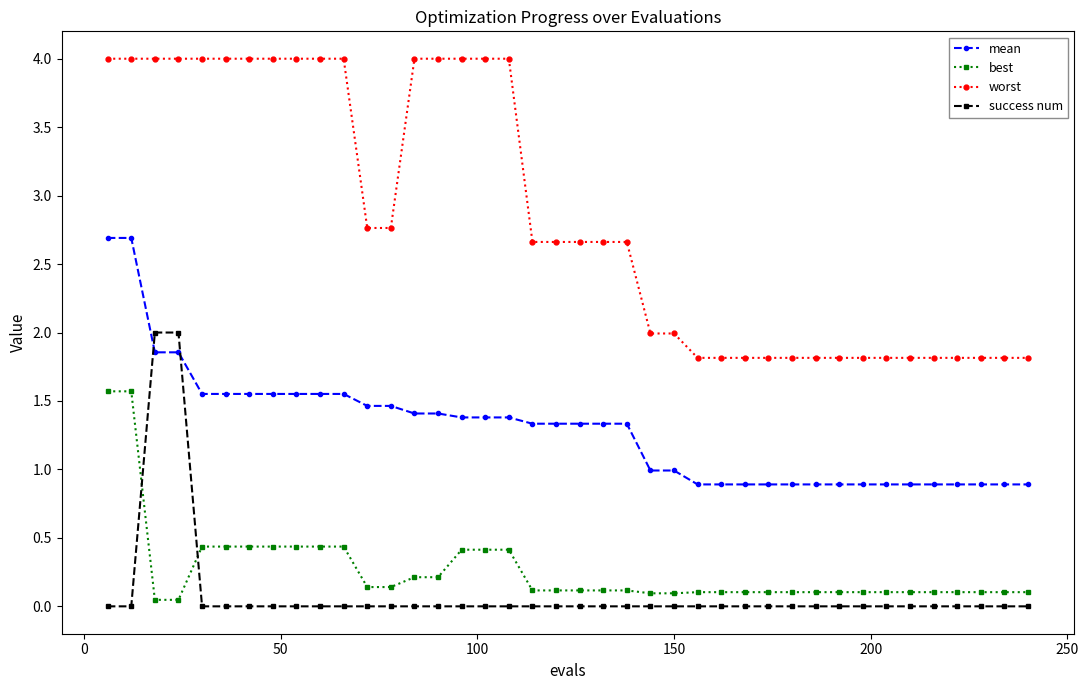

Rank the series by their maximum value, from highest to lowest.

worst, mean, success num, best